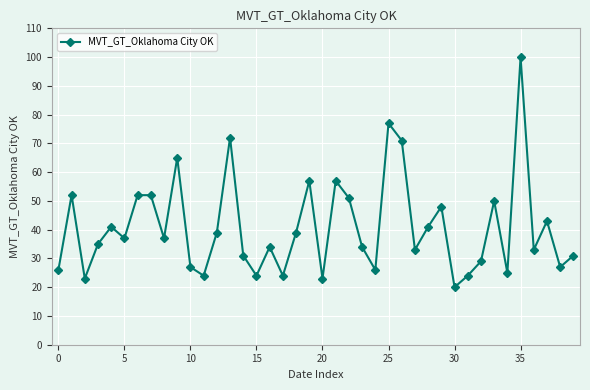

How many data points are less than 37?

20